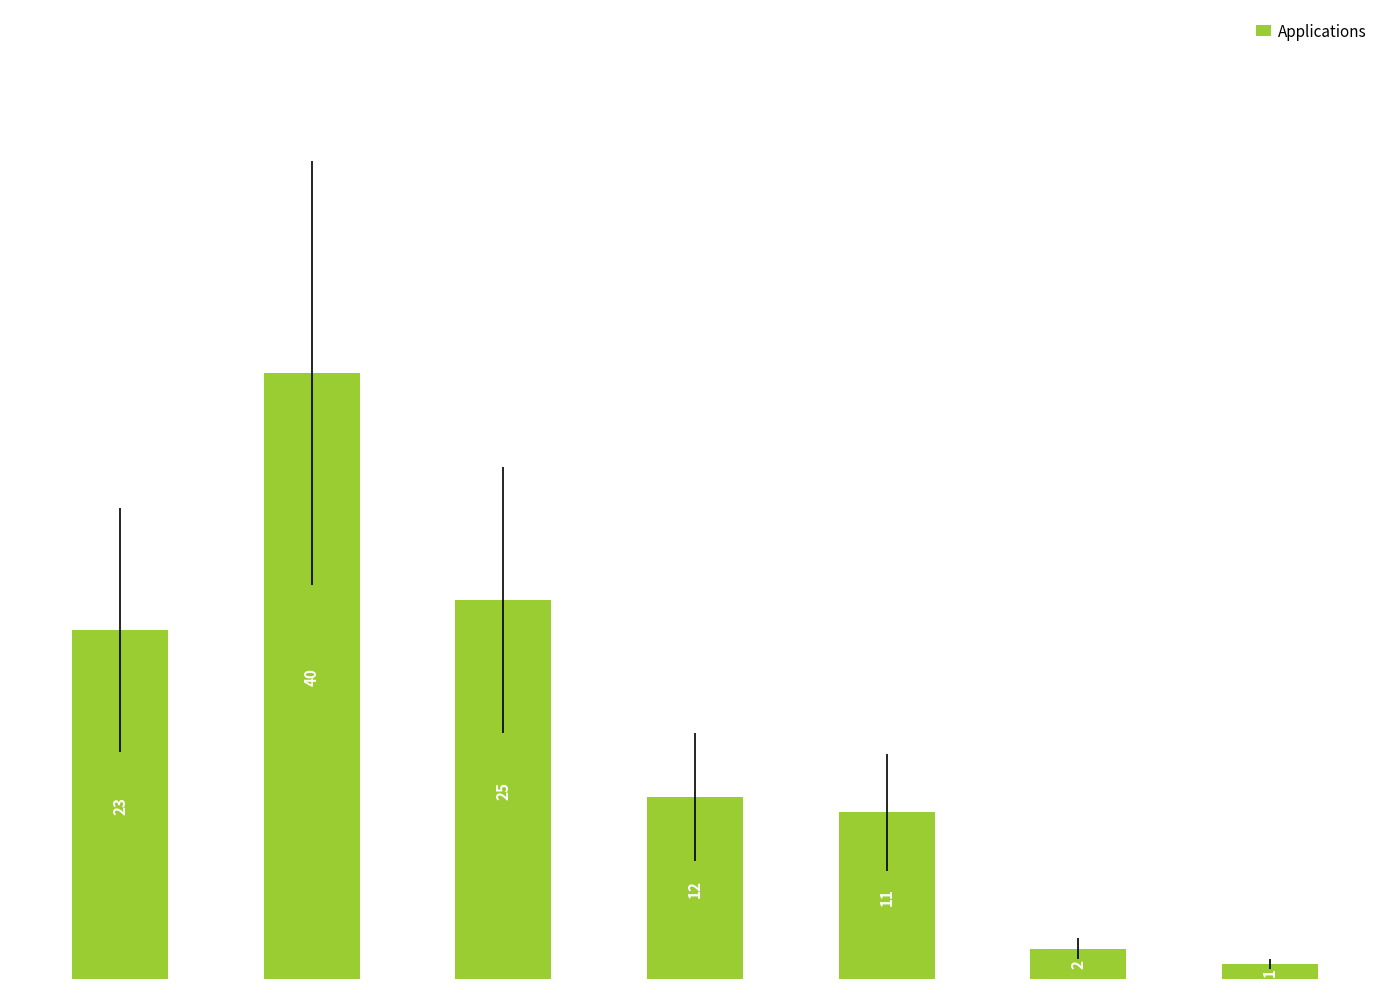

What is the difference between the second highest and second lowest values?

23